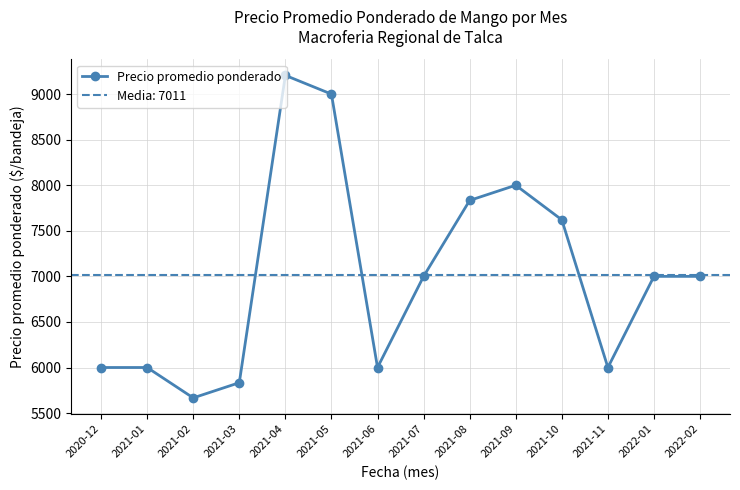

Rank the categories by value from lowest to highest.

2021-02, 2021-03, 2020-12, 2021-01, 2021-06, 2021-11, 2021-07, 2022-01, 2022-02, 2021-10, 2021-08, 2021-09, 2021-05, 2021-04